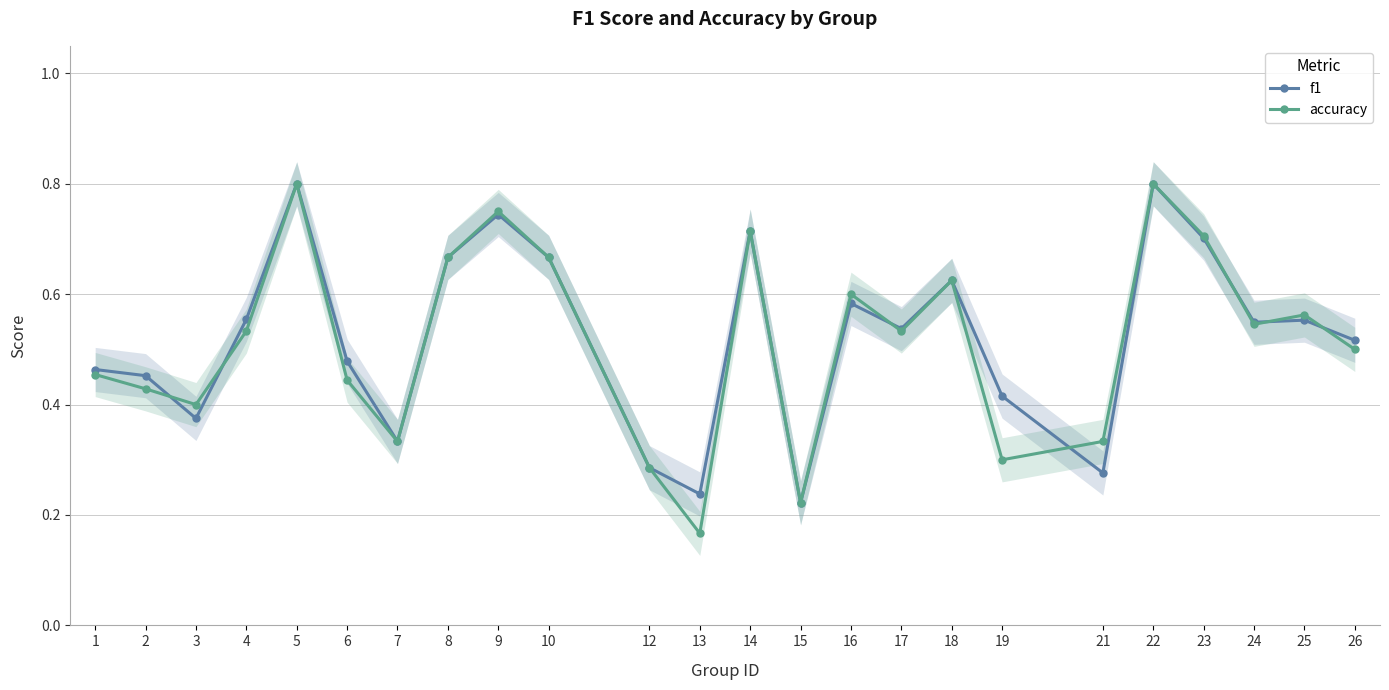

Reading left to right, transcribe all the data shown in this chart.

f1: 0.5	0.5	0.4	0.6	0.8	0.5	0.3	0.7	0.7	0.7	0.3	0.2	0.7	0.2	0.6	0.5	0.6	0.4	0.3	0.8	0.7	0.5	0.6	0.5
accuracy: 0.5	0.4	0.4	0.5	0.8	0.4	0.3	0.7	0.8	0.7	0.3	0.2	0.7	0.2	0.6	0.5	0.6	0.3	0.3	0.8	0.7	0.5	0.6	0.5